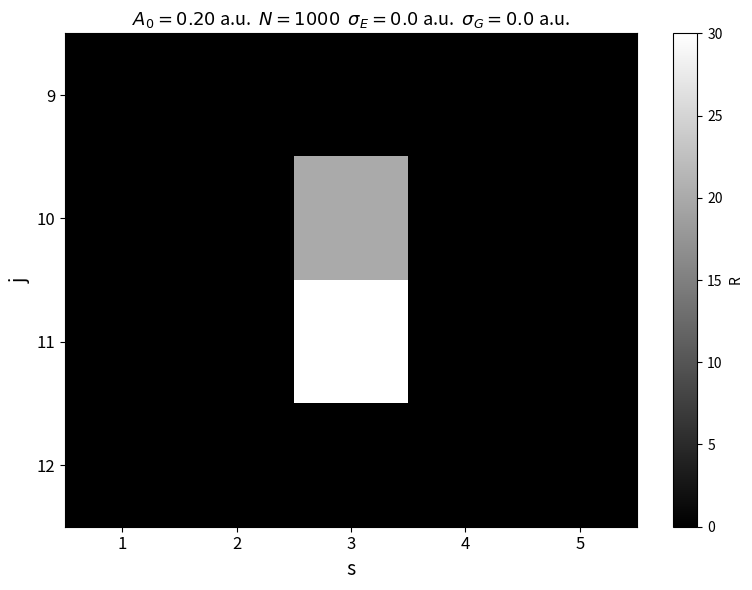

Reading right to left, extract all data points from this chart.

9: 5=0	4=0	3=0	2=0	1=0
10: 5=0	4=0	3=20	2=0	1=0
11: 5=0	4=0	3=30	2=0	1=0
12: 5=0	4=0	3=0	2=0	1=0